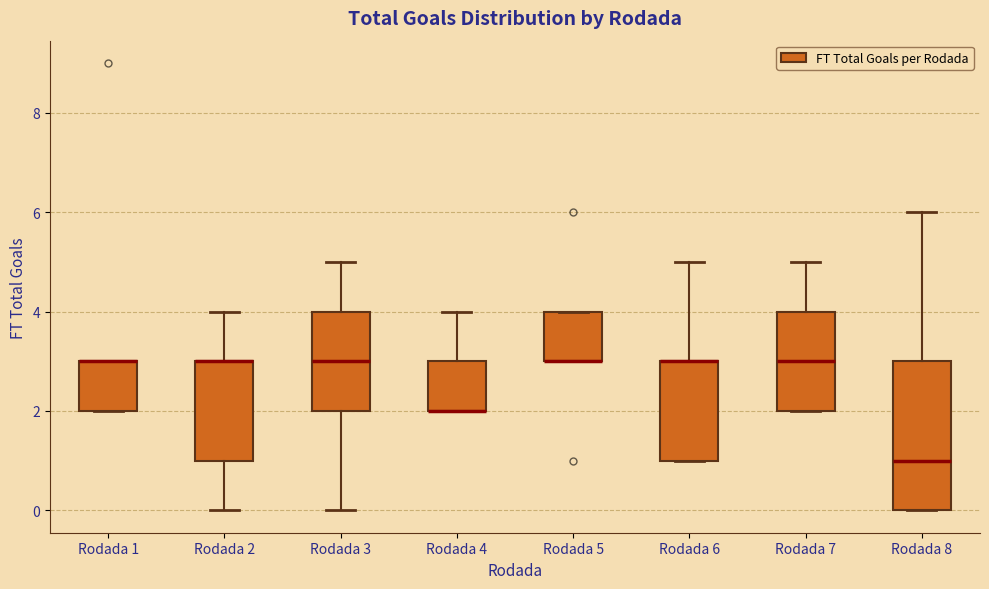

Reading left to right, read every box against the y-axis: the position of its median line, the range the box covers, and the ends of its whiskers. The values are not printed on the chart, so give them approximately, as read against the axis.

Rodada 1: median 3 (drawn on the box's upper edge), box 2 to 3, whiskers 2 to 3
Rodada 2: median 3 (drawn on the box's upper edge), box 1 to 3, whiskers 0 to 4
Rodada 3: median 3, box 2 to 4, whiskers 0 to 5
Rodada 4: median 2 (drawn on the box's lower edge), box 2 to 3, whiskers 2 to 4
Rodada 5: median 3 (drawn on the box's lower edge), box 3 to 4, whiskers 3 to 4
Rodada 6: median 3 (drawn on the box's upper edge), box 1 to 3, whiskers 1 to 5
Rodada 7: median 3, box 2 to 4, whiskers 2 to 5
Rodada 8: median 1, box 0 to 3, whiskers 0 to 6